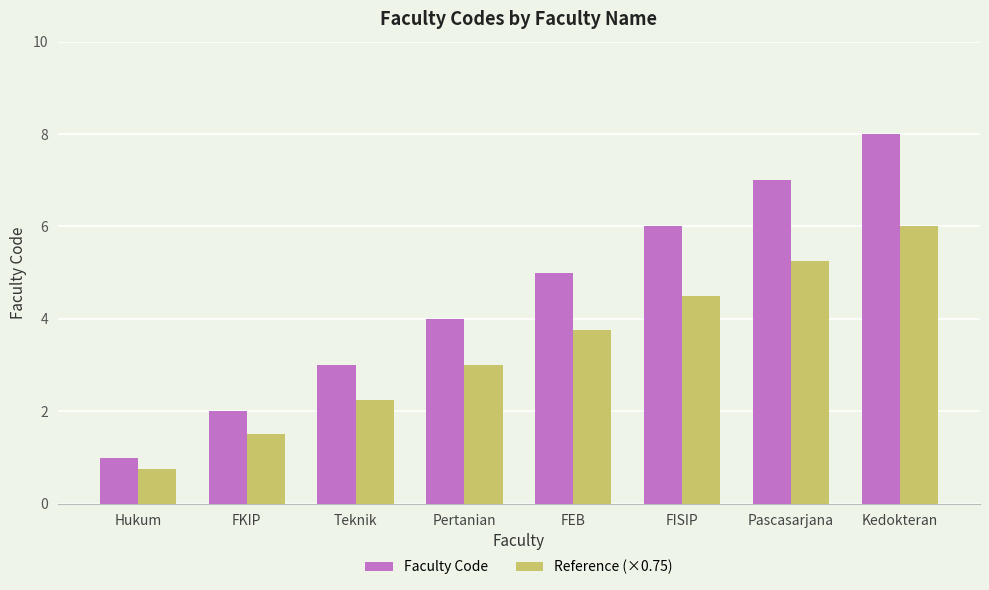

What is the maximum value for Faculty Code?

8.0